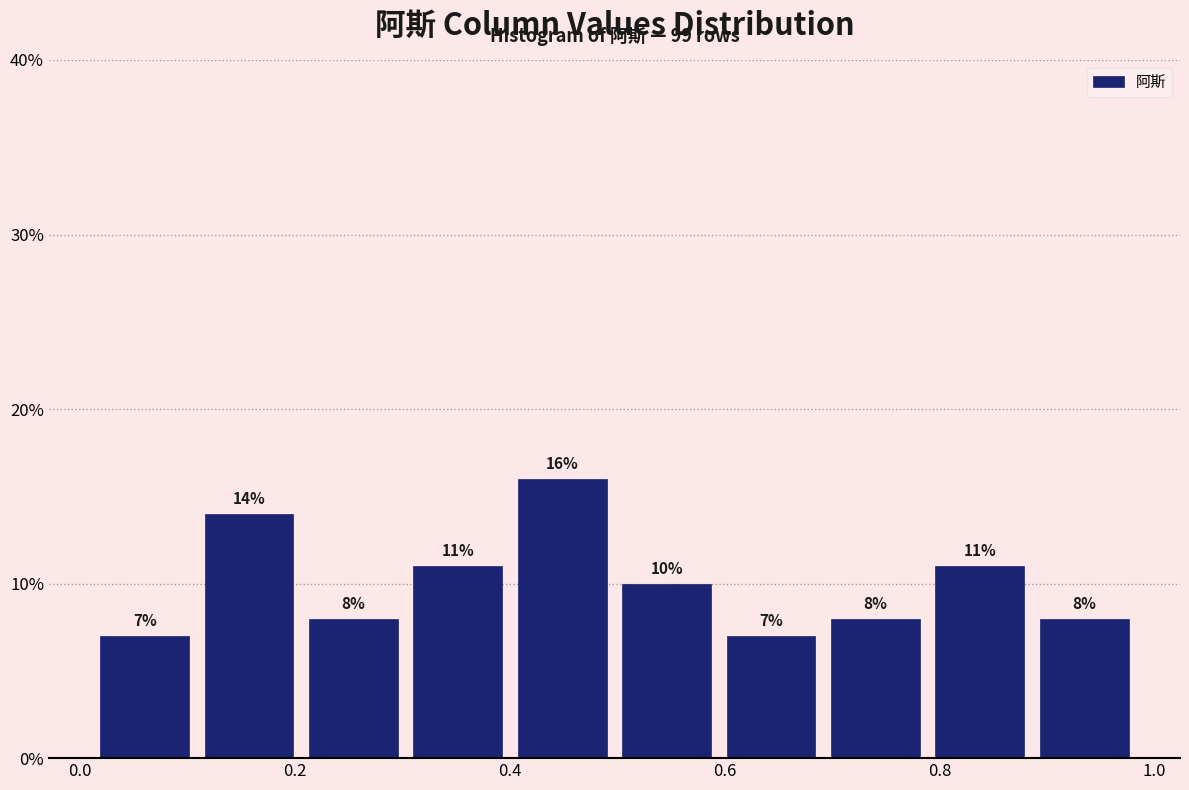

Over which range of the x-axis is the bar tallest?

0.40 to 0.50